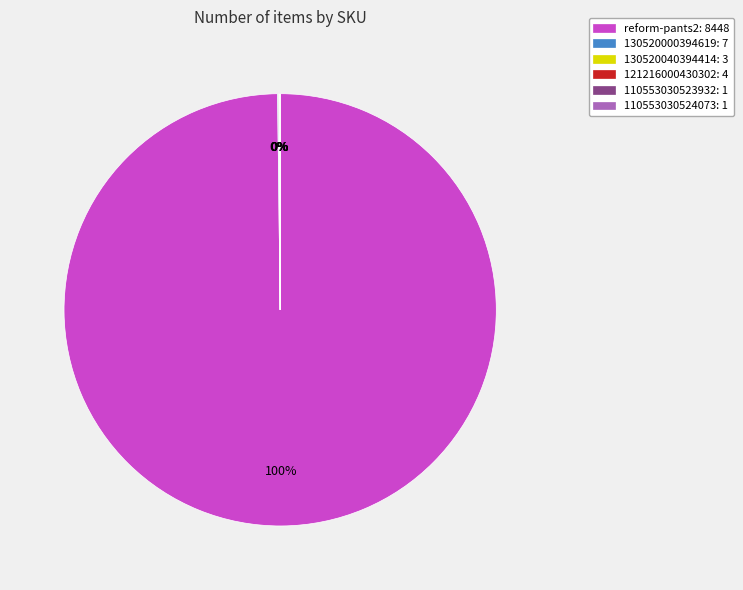

Is it true that reform-pants2: 8448 is 85% of the pie?

False